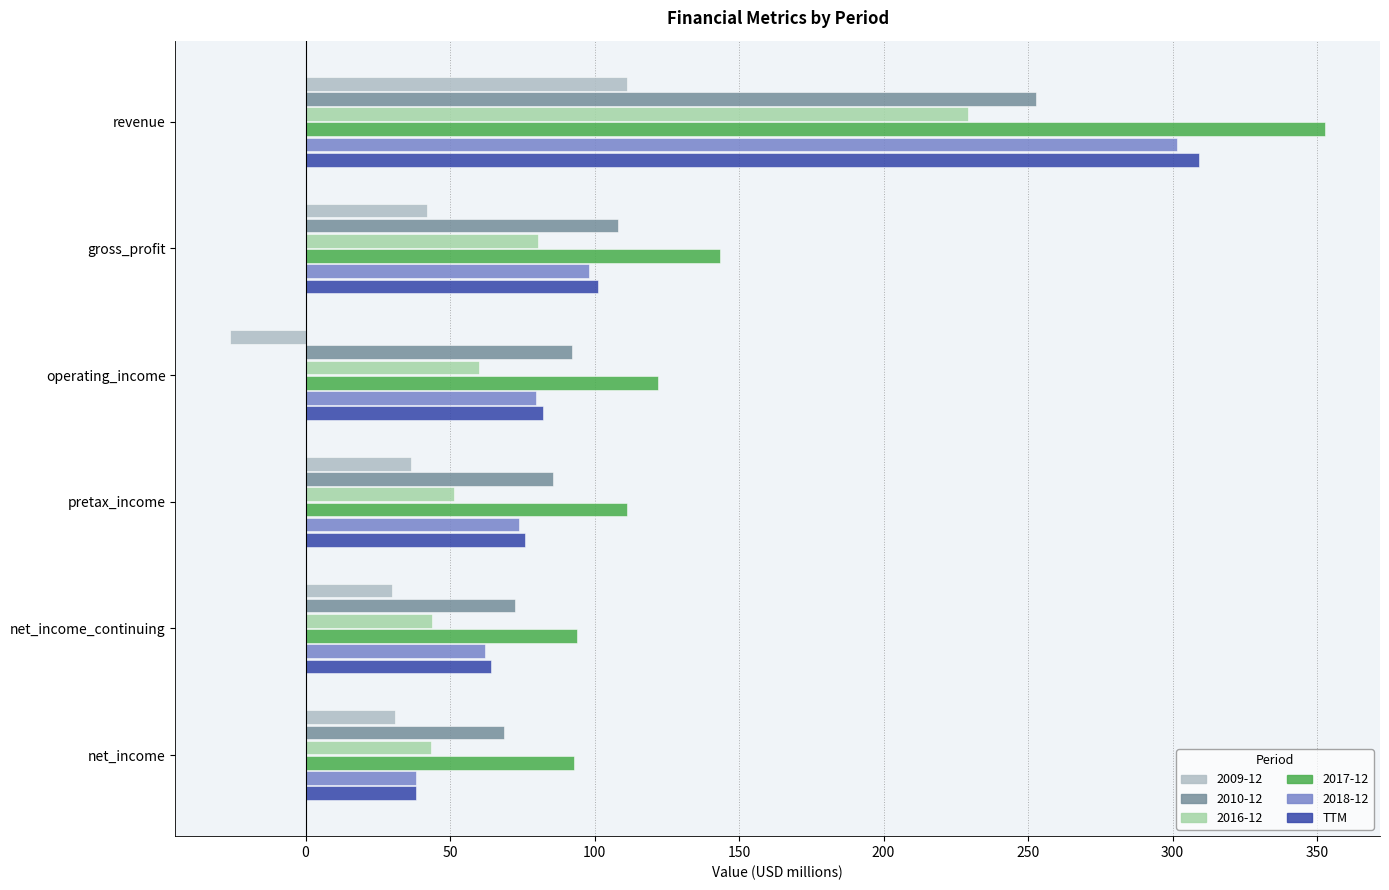

What is the maximum value shown in the chart?

352.9